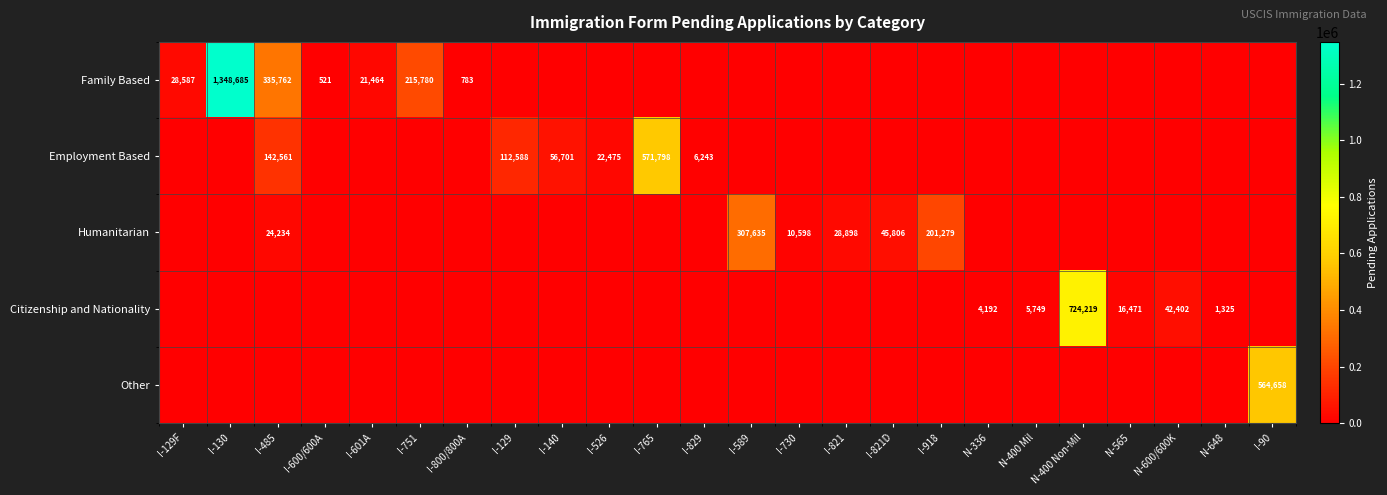

Is it true that Employment Based equals 218269 at I-485?

False